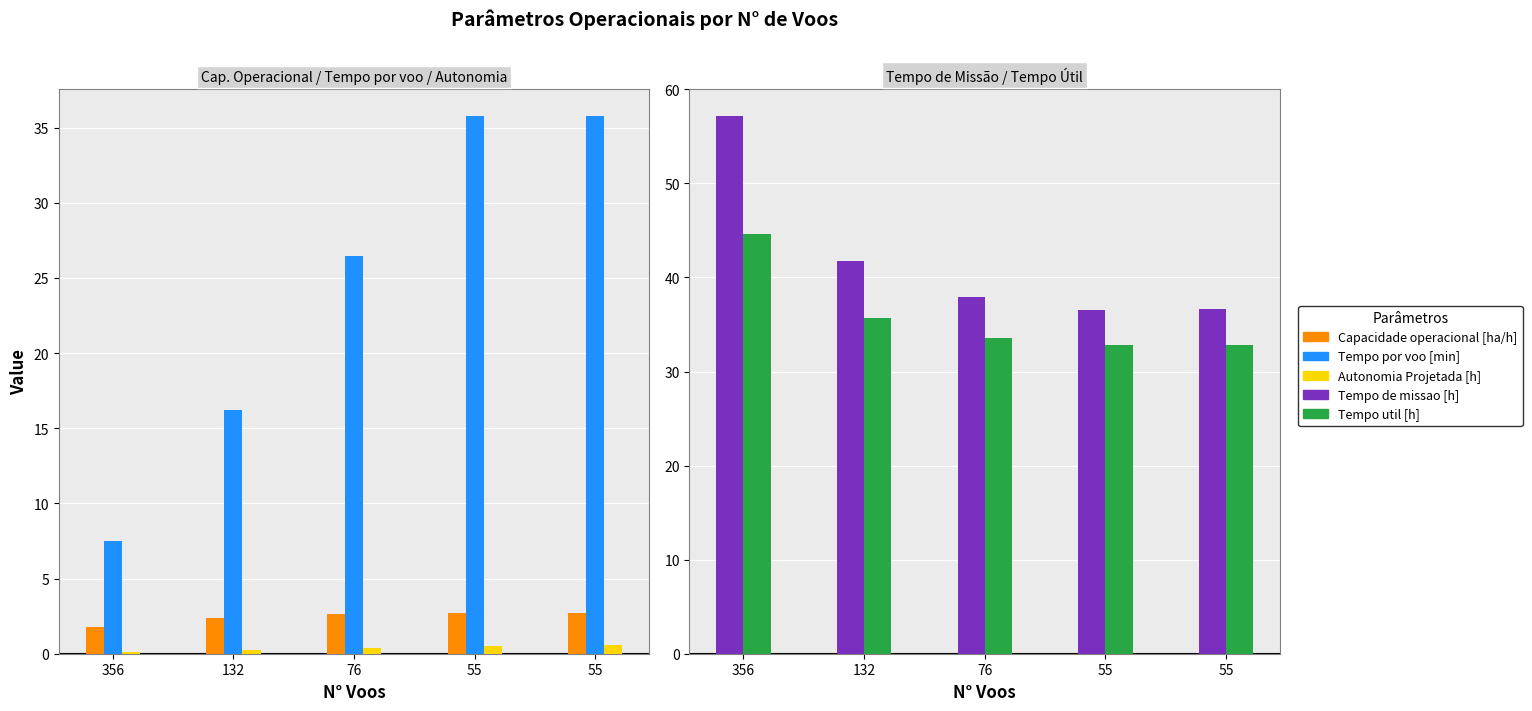

At how many categories does at least one series exceed 22?

5